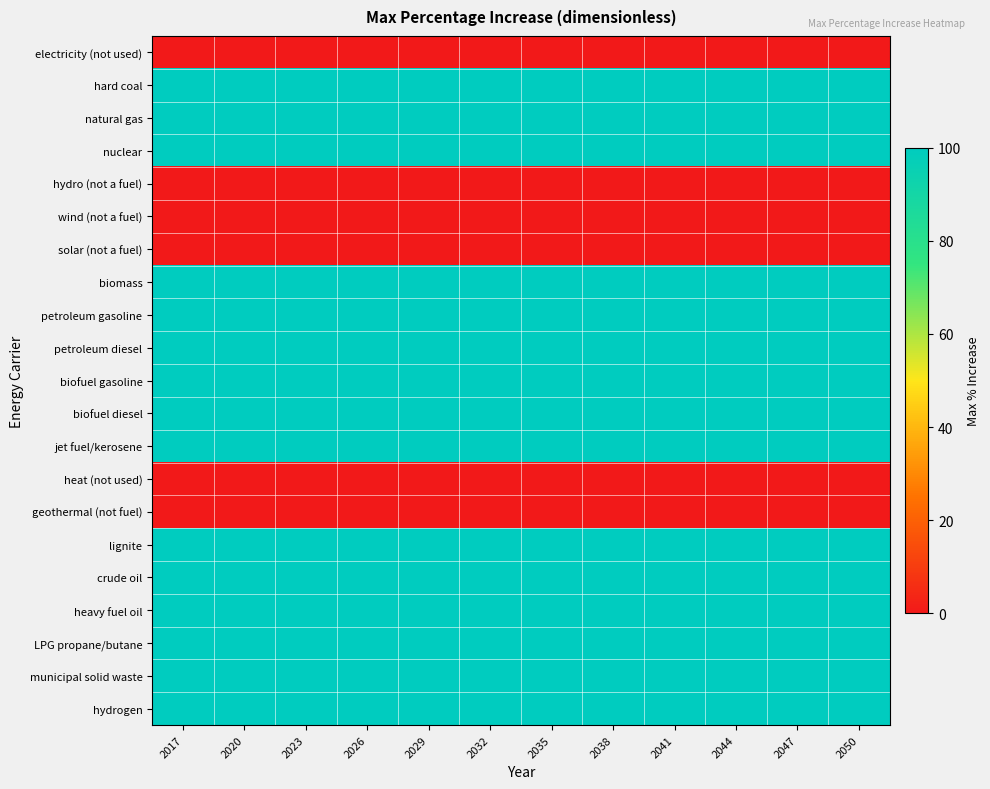

Which series has the largest total across all categories?

hard coal